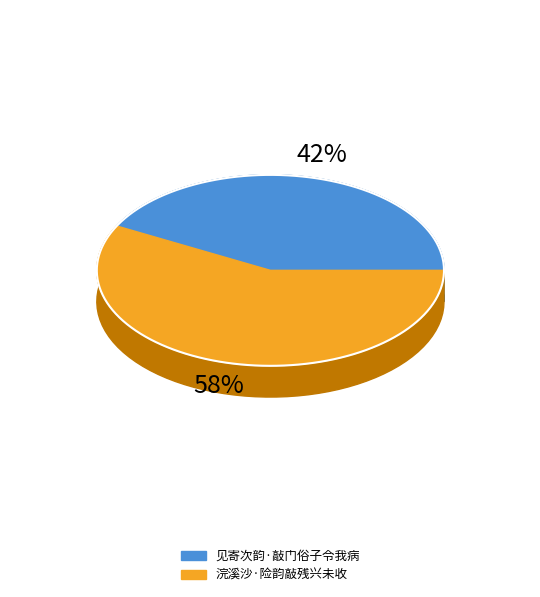

The 浣溪沙·险韵敲残兴未收 slice represents 58% of the pie. True or false?

True